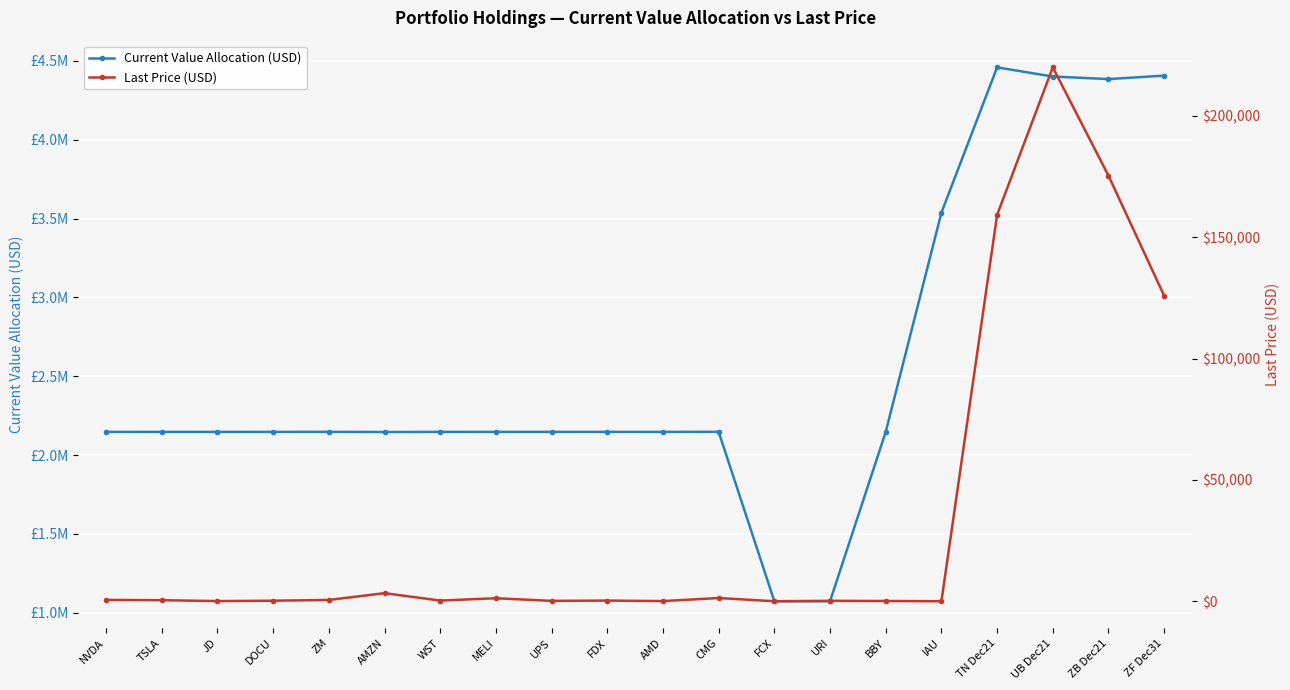

How many categories are shown in the chart?

20